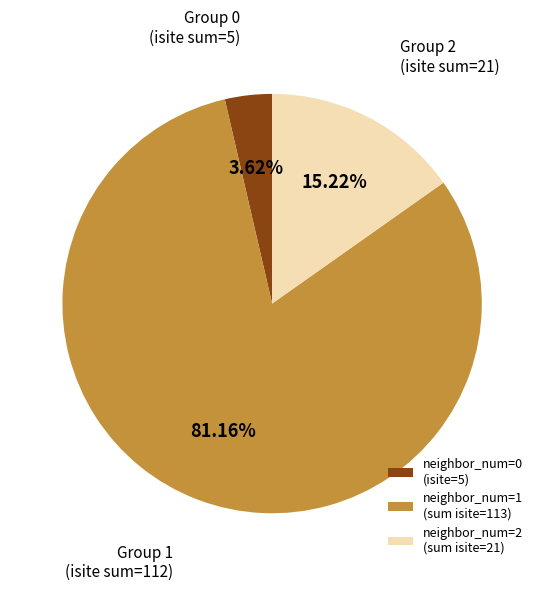

Does any single category account for the majority?

Yes